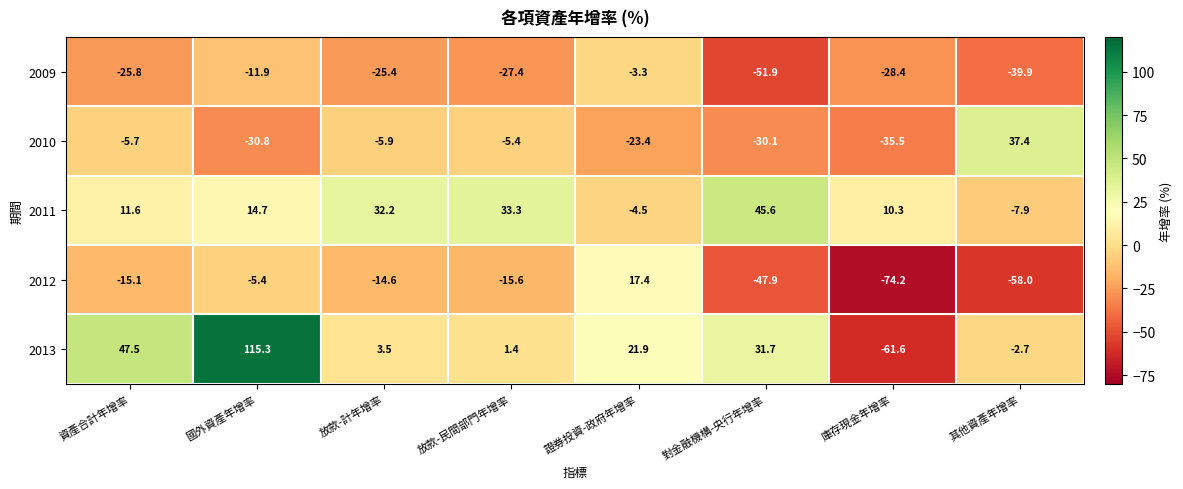

How many categories are shown in the chart?

8